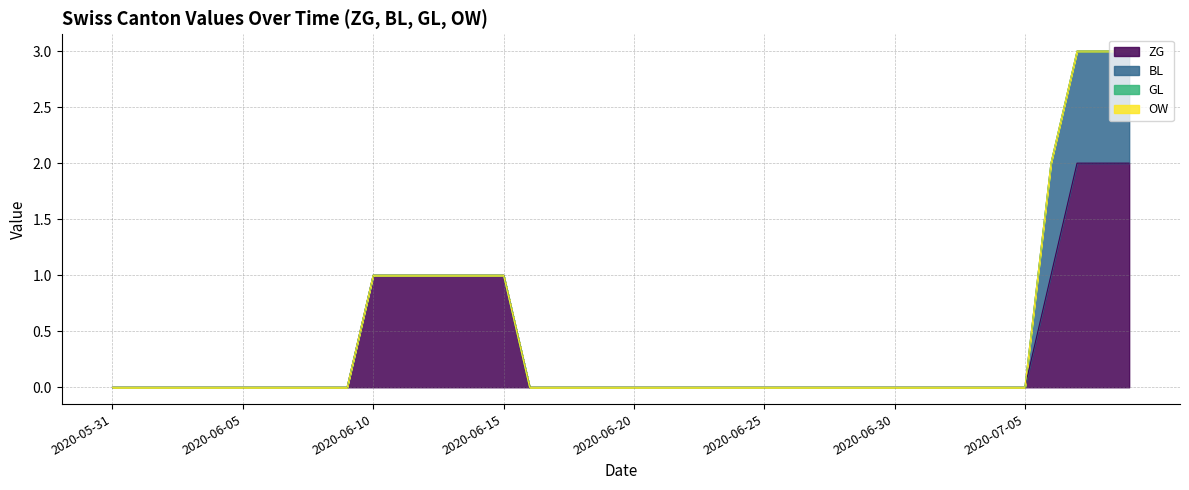

What are all the series names shown in the legend?

ZG, BL, GL, OW